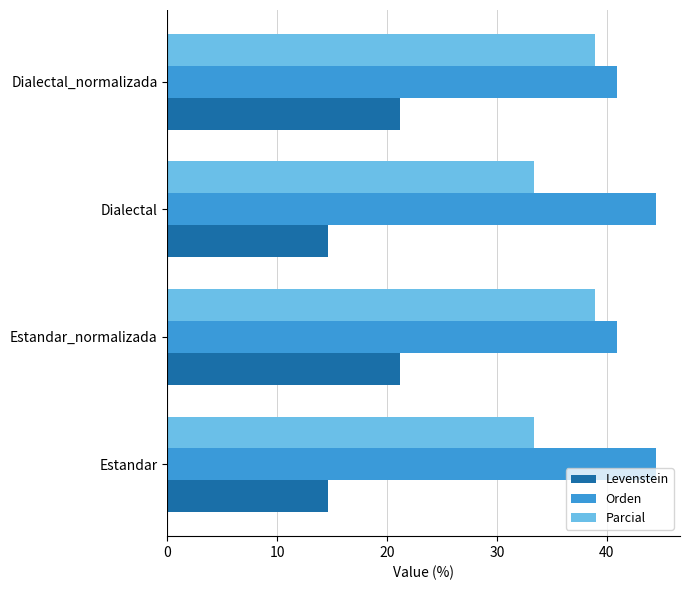

Rank the series by their average value, from lowest to highest.

Levenstein, Parcial, Orden